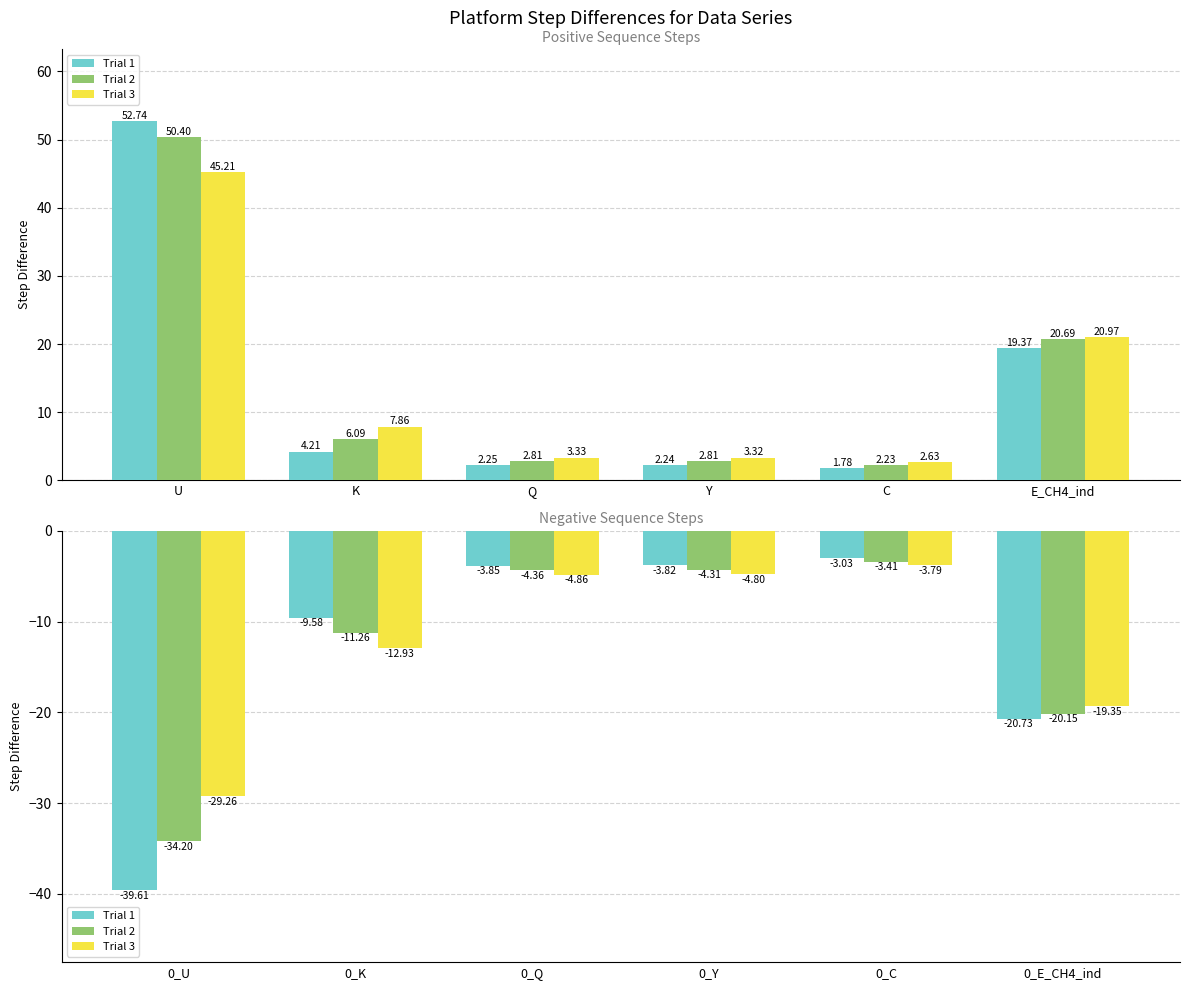

The Trial 3 series shows -8.5 at 0_Q. True or false?

False